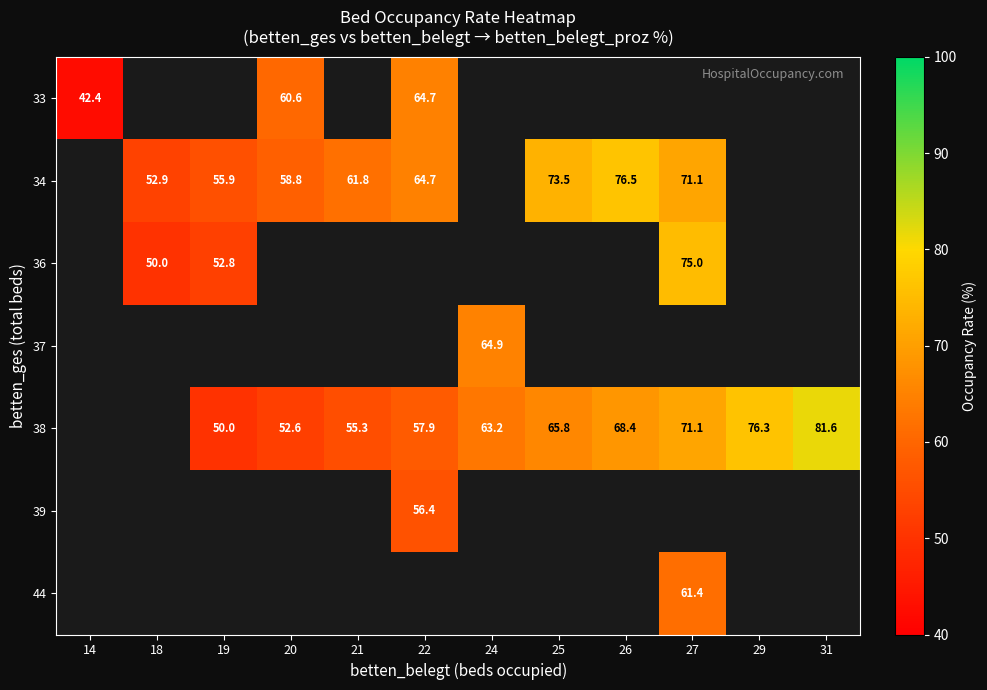

The value of 34 at 19 is 55.9. True or false?

True